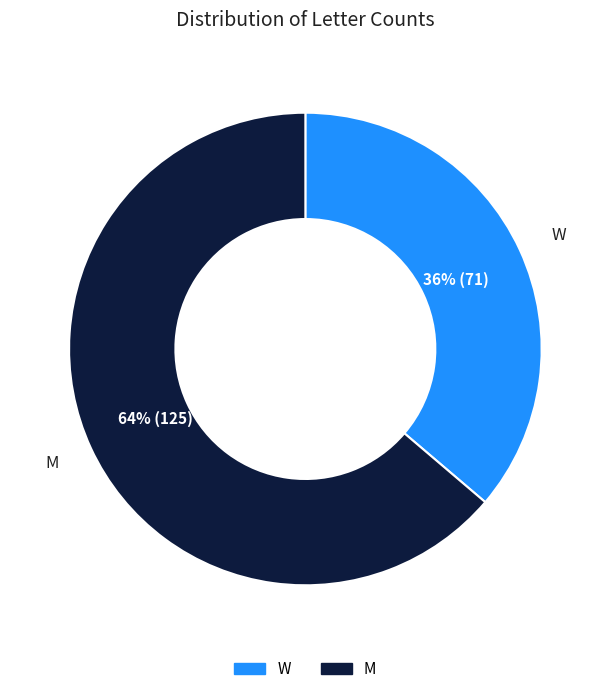

Rank the categories by value from lowest to highest.

W, M